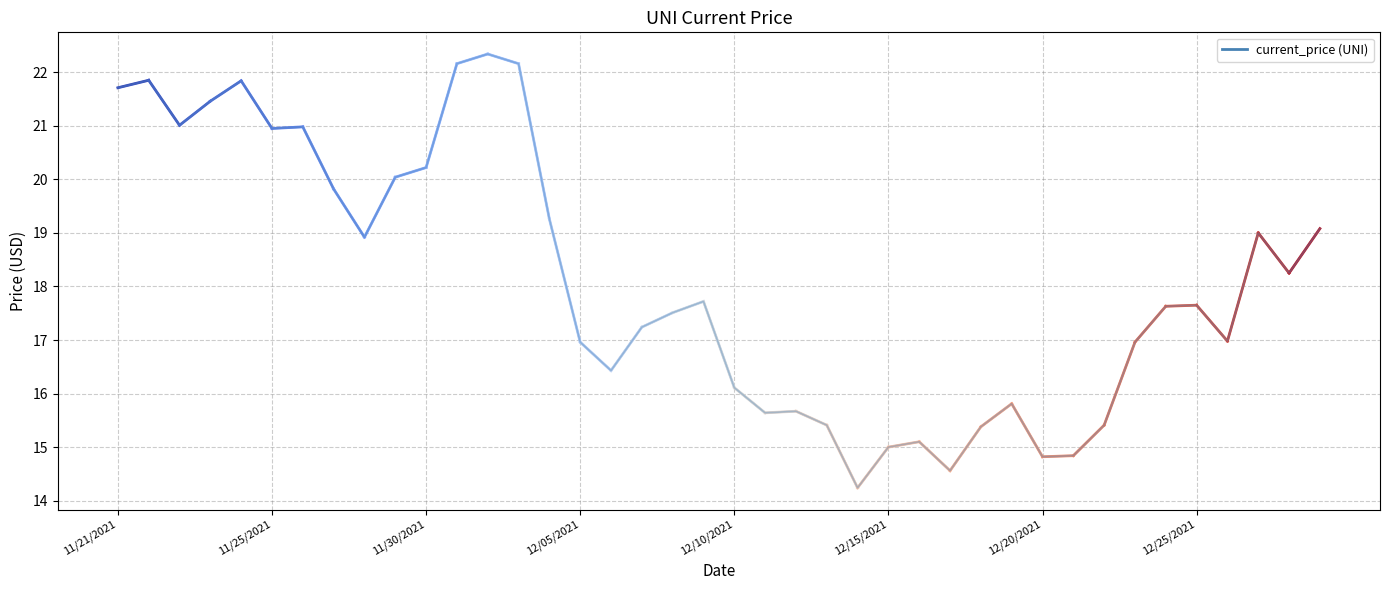

How many lines are shown in the chart?

1